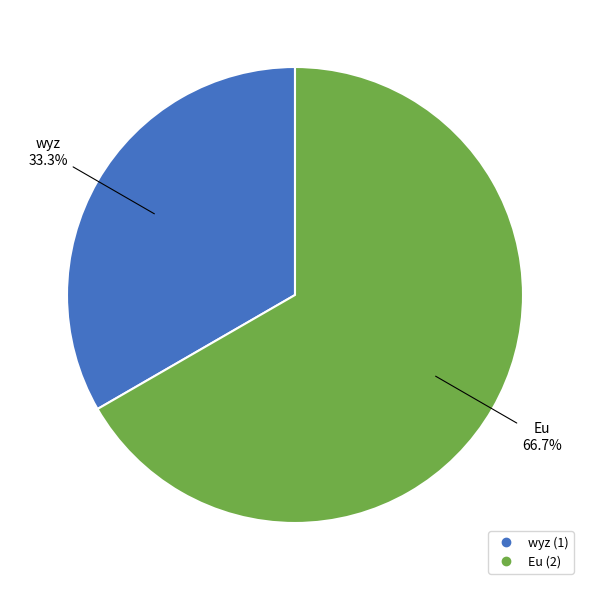

Count the number of slices in the pie.

2